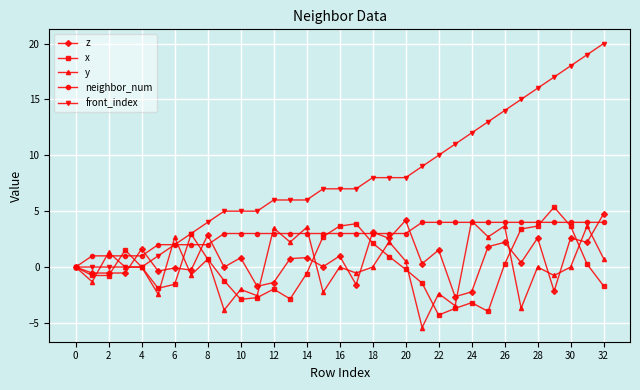

Which series has the largest range (max minus min)?

front_index